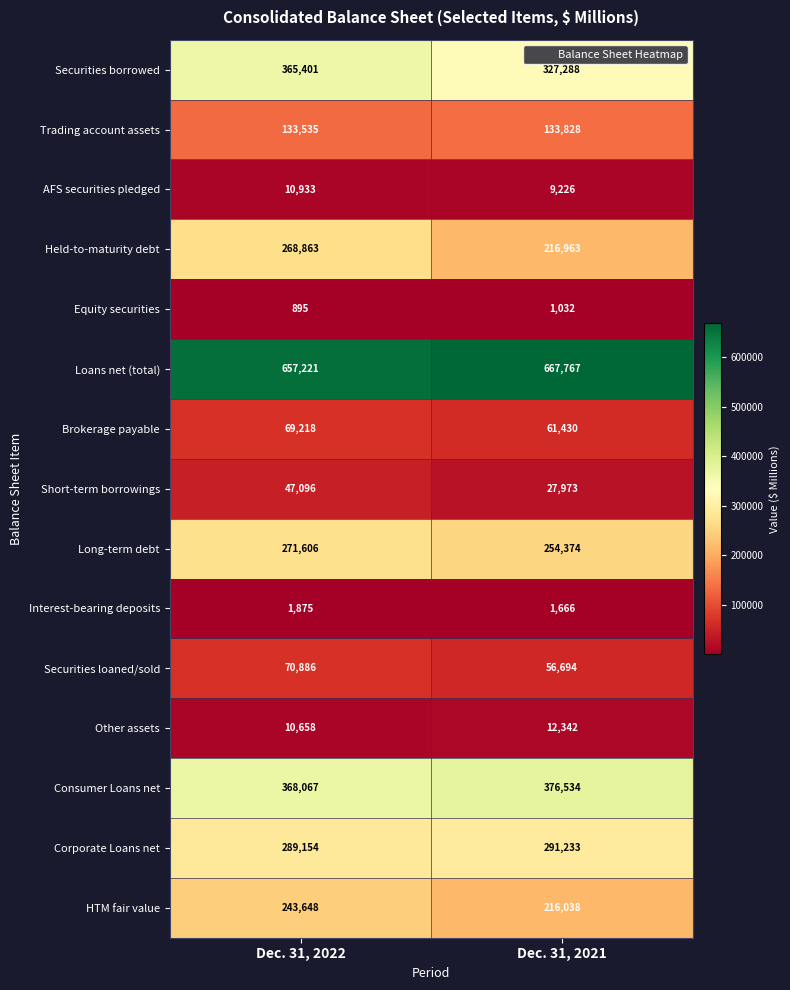

Which series has the widest spread of values?

Held-to-maturity debt